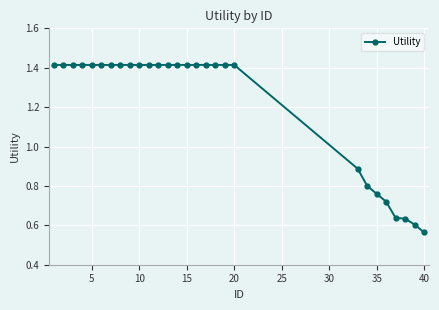

What is the average value?

1.2